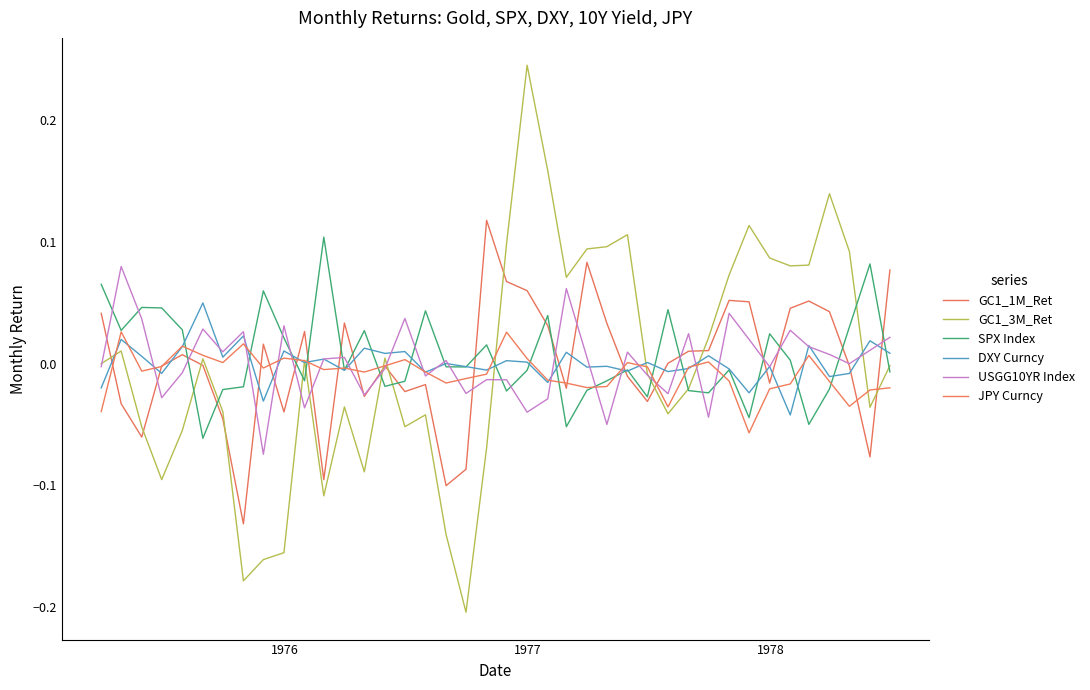

Which series has the widest spread of values?

GC1_3M_Ret